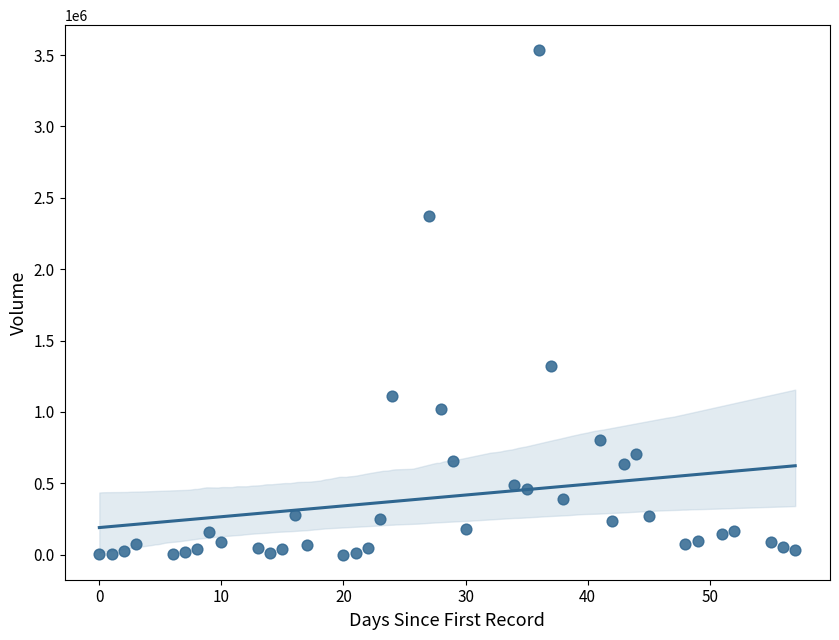

What is the range of Y values (max minus min)?

3532305